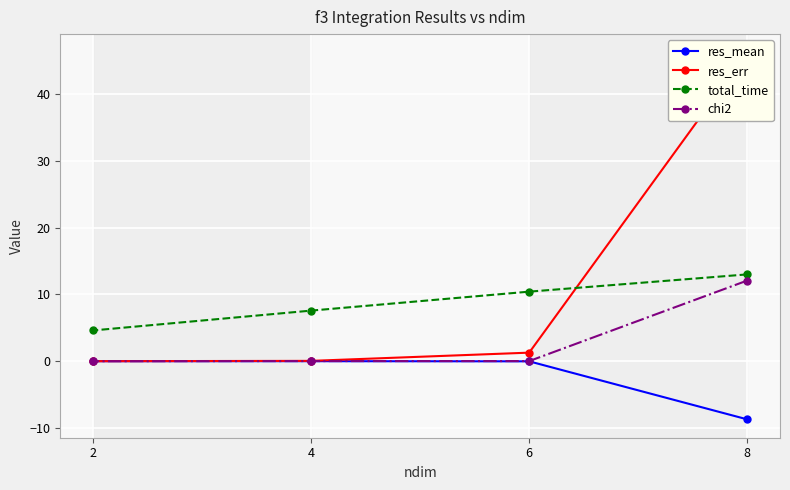

At which category does the chart reach its peak across all series?

8